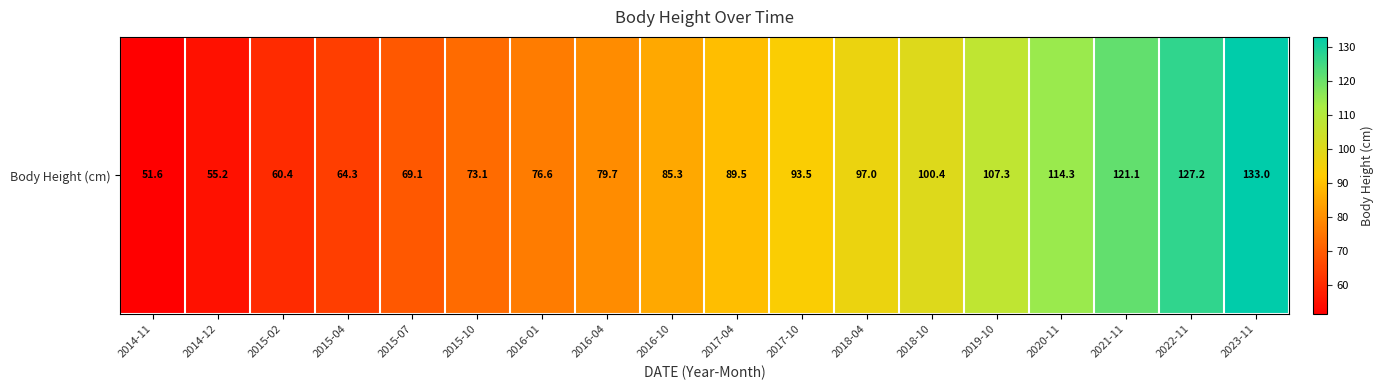

What is the sum of all values?

1598.6